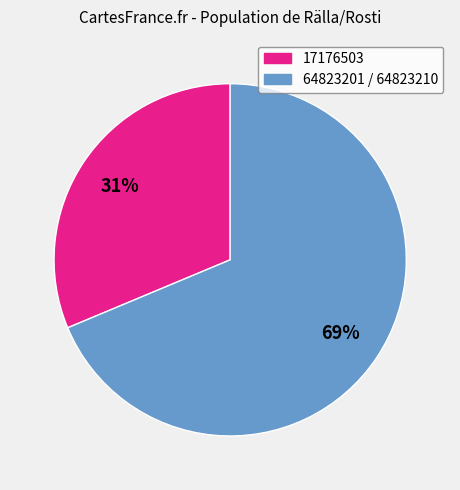

To the nearest percent, what is the average slice percentage?

50%